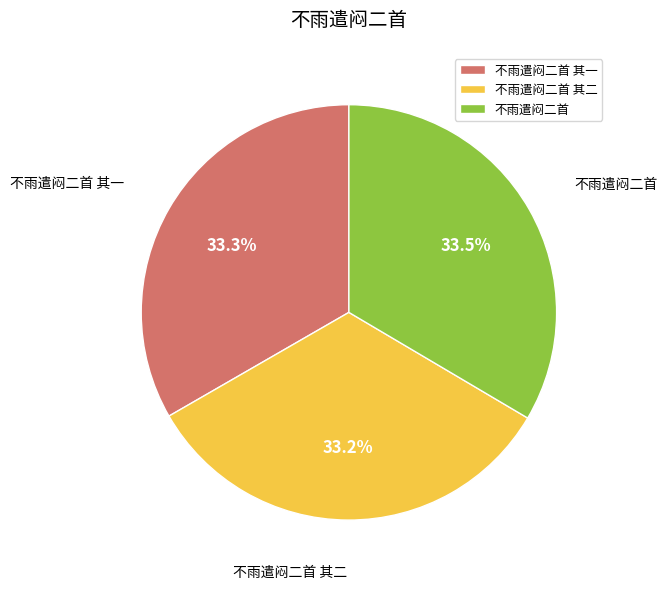

Approximately how many times larger is the value at 不雨遣闷二首 其二 compared to 不雨遣闷二首 其一?

1.0